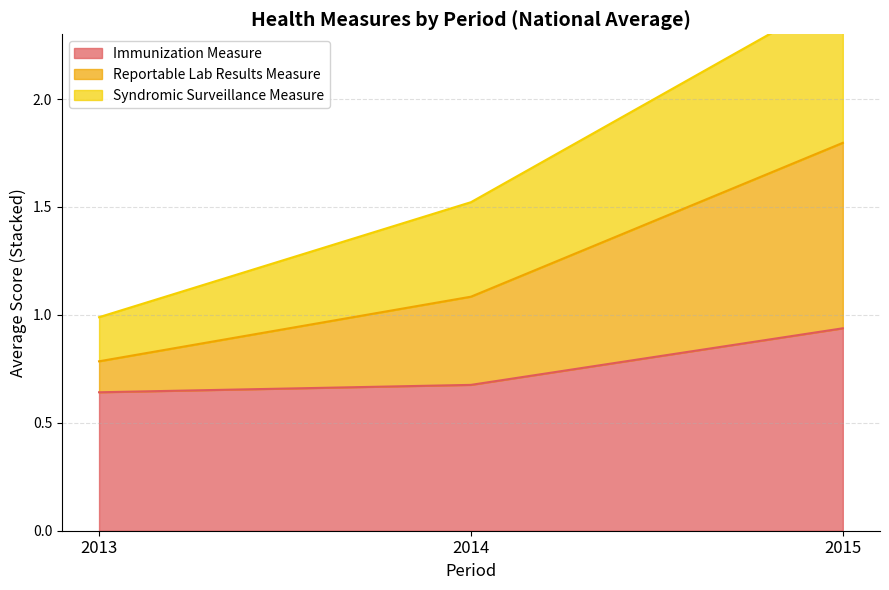

Which category has the highest value in the Immunization Measure series?

2015